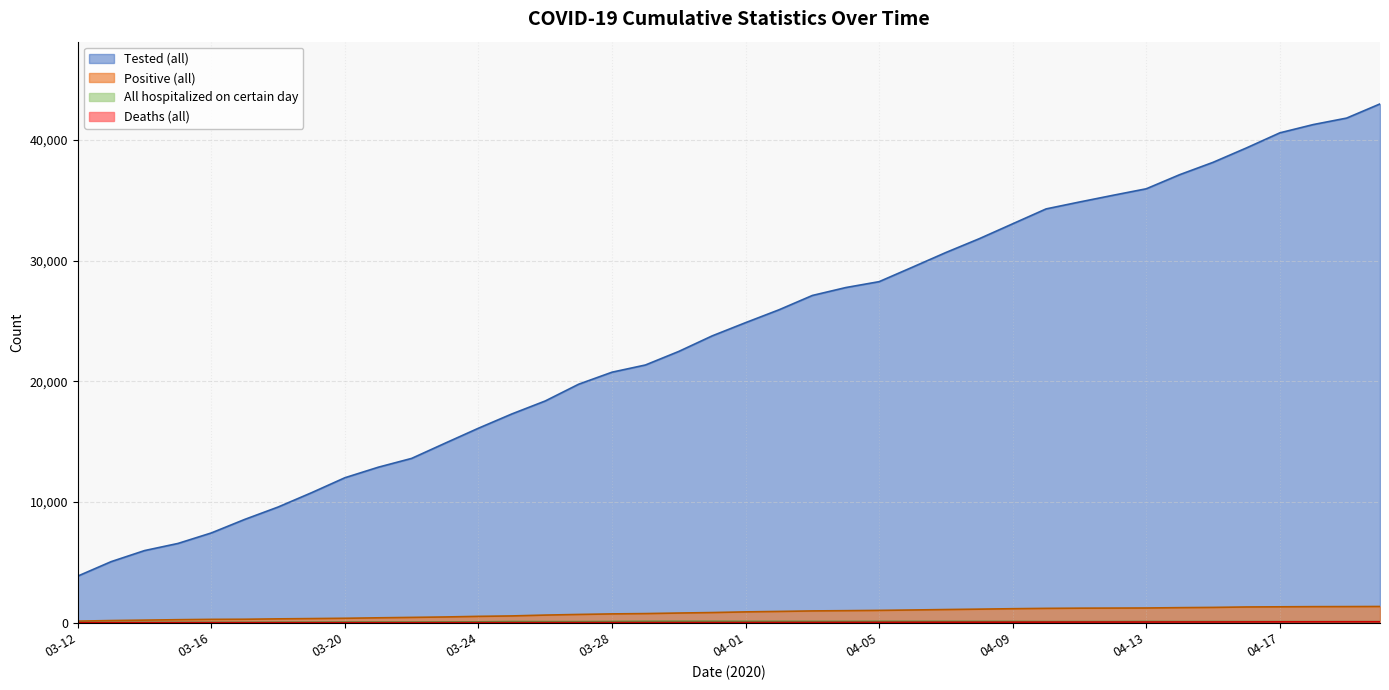

True or false: All hospitalized on certain day has a value of 24 at 2020-04-23.

False